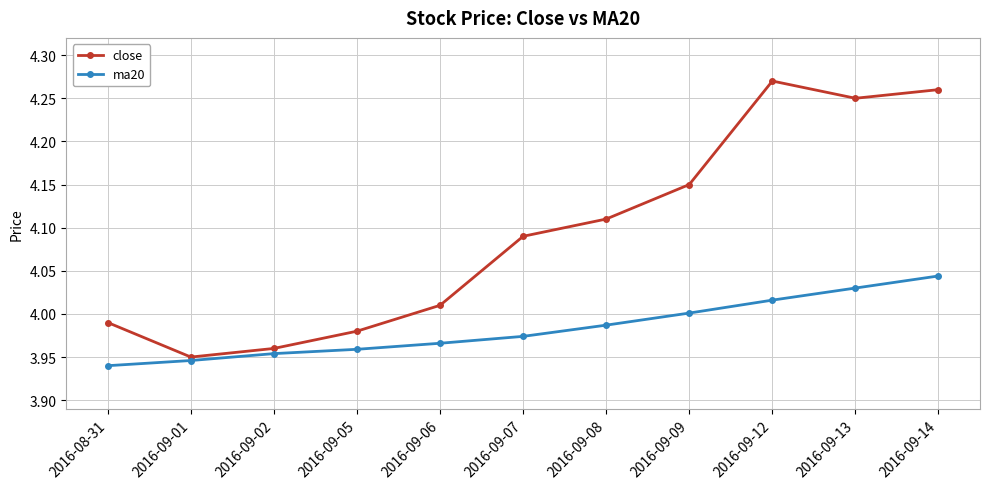

Which series changed the most between 2016-08-31 and 2016-09-14?

close